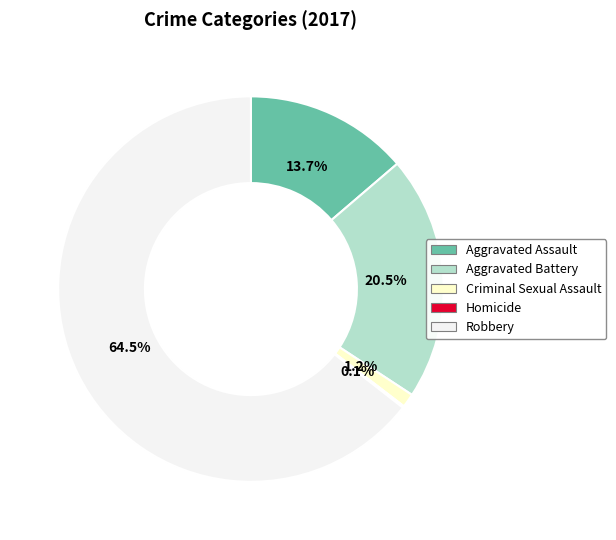

Between Robbery and Aggravated Battery, which is larger?

Robbery